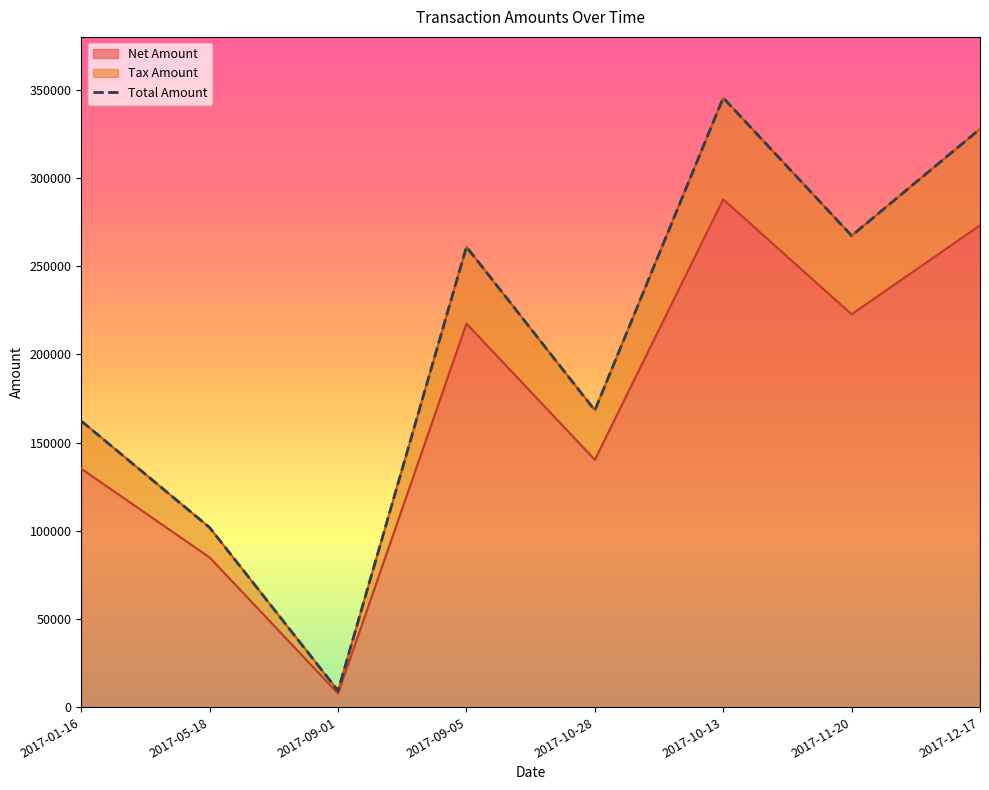

Between 2017-11-20 and 2017-09-05, which is larger?

2017-11-20